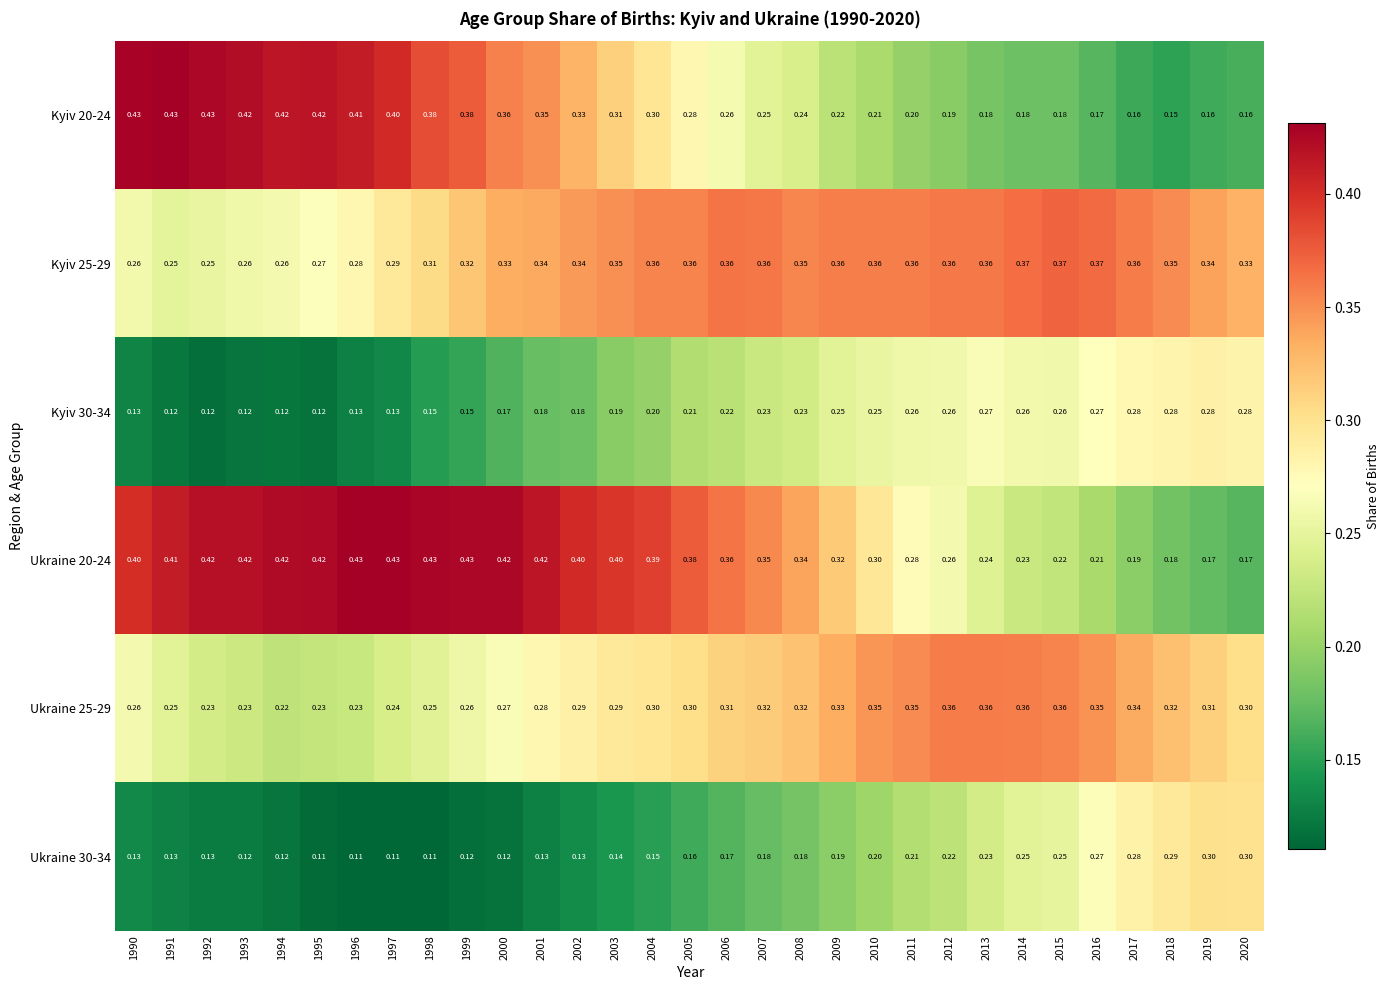

Is the value of Ukraine 20-24 at 2006 greater than the value of Ukraine 30-34 at 1993?

Yes